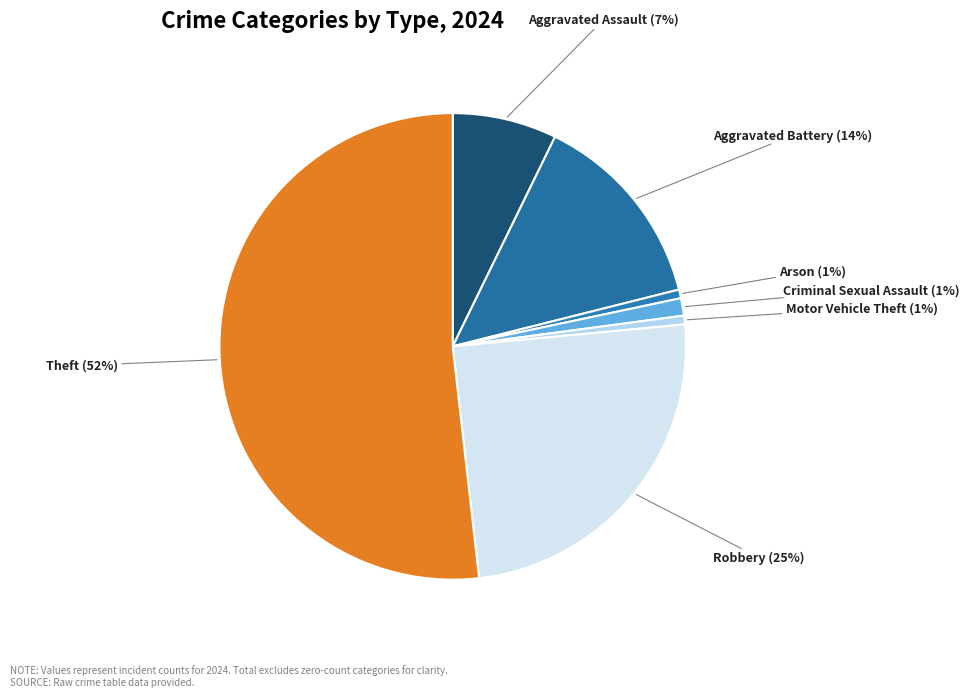

Is Robbery the majority of the pie?

No